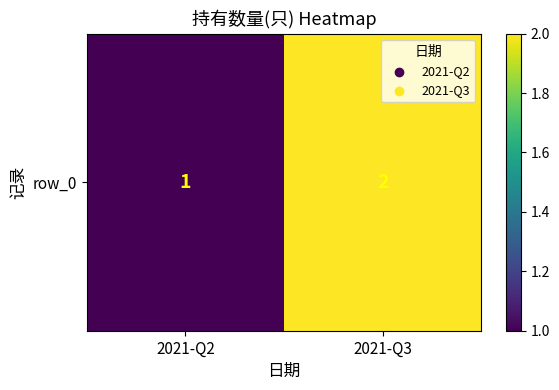

The chart shows a value of 2 at 2021-Q3. True or false?

True